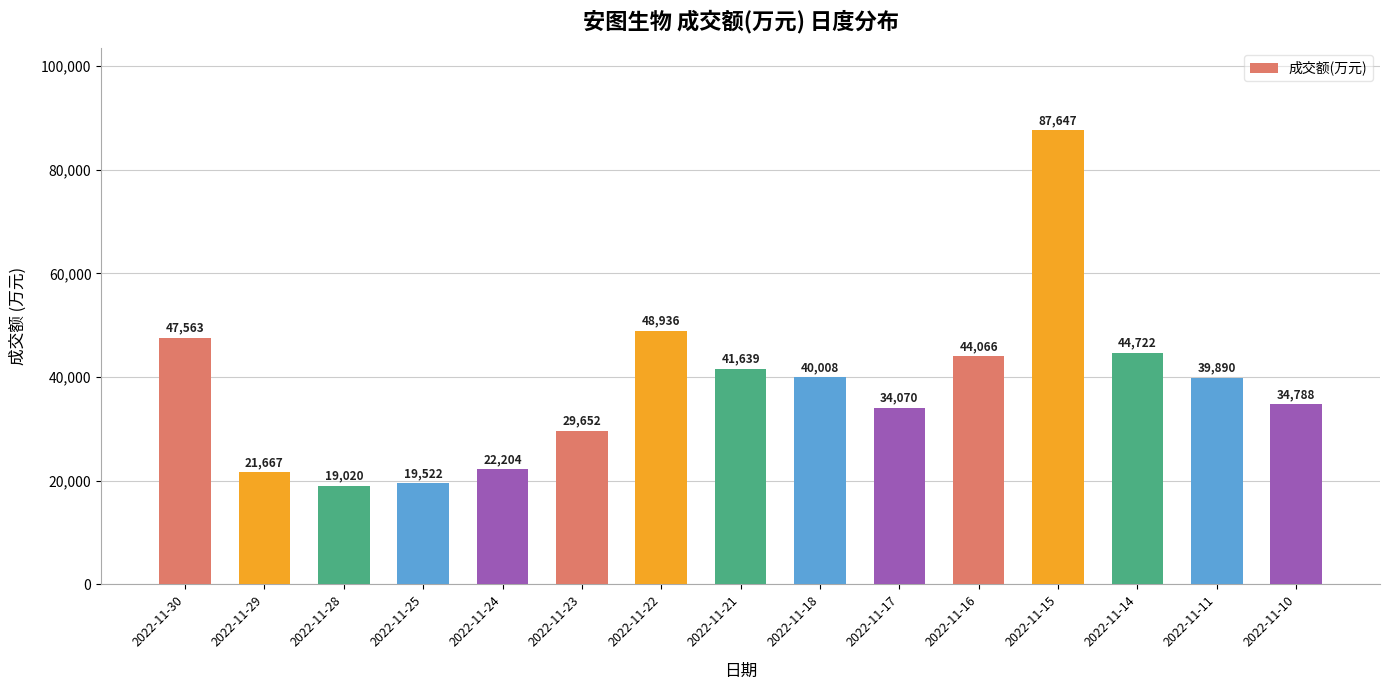

How many values are below 39890?

7